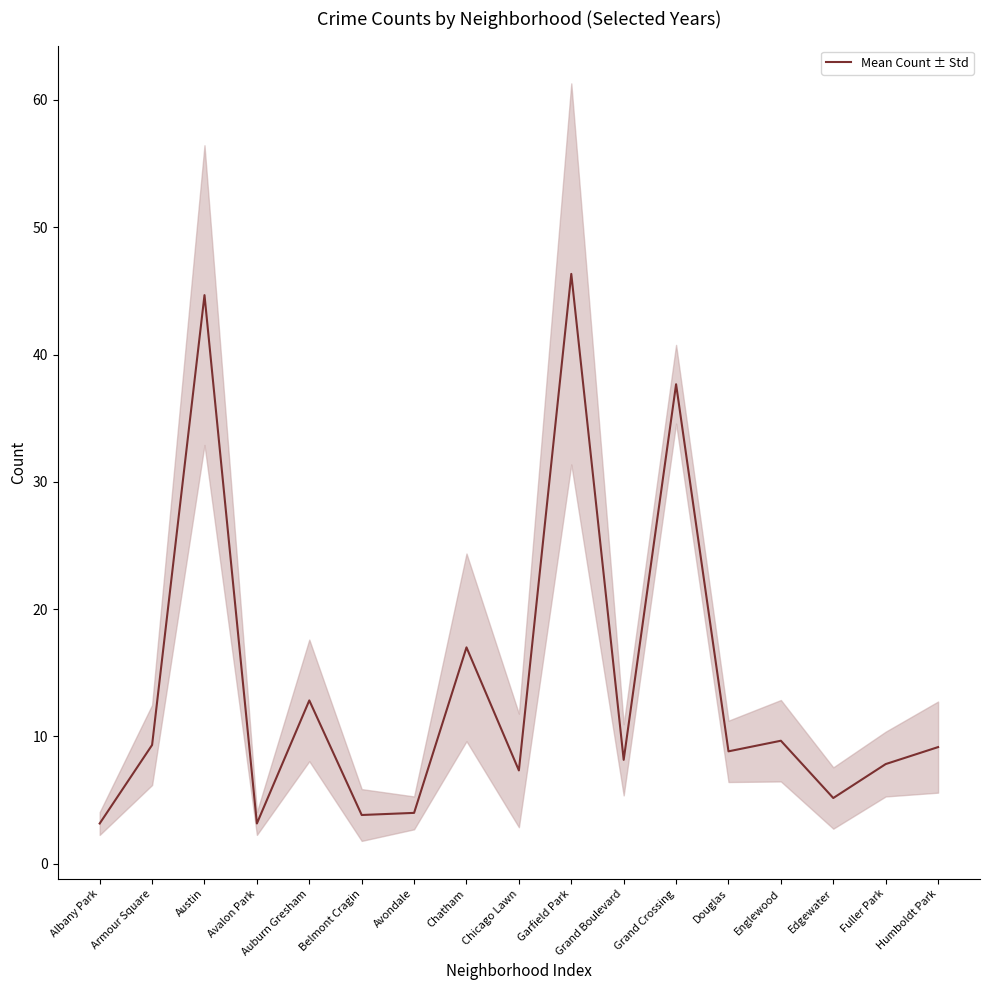

What is the label of the 1st point from the right?

Humboldt Park